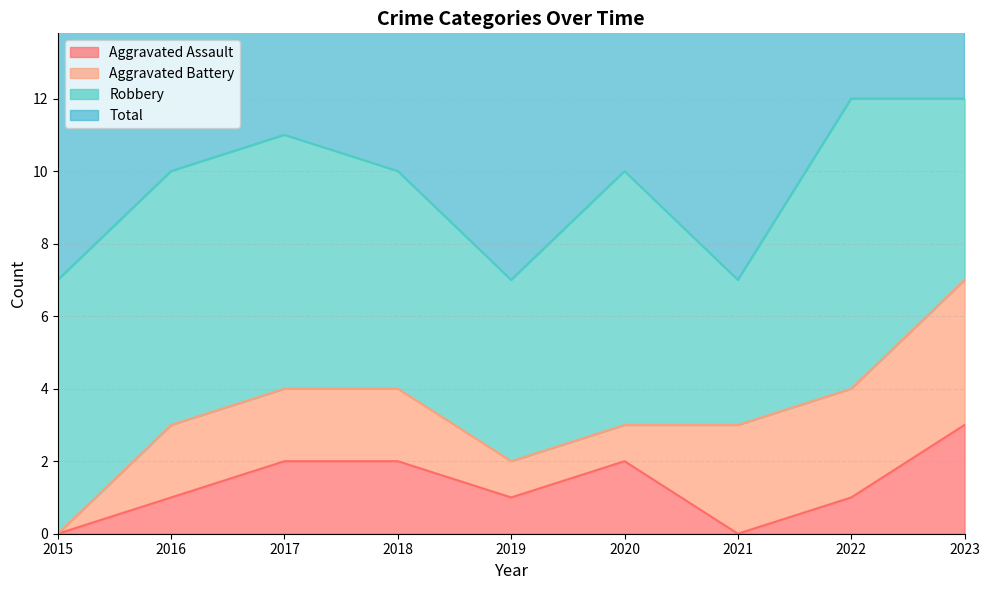

How many Total values are between 7 and 11?

7